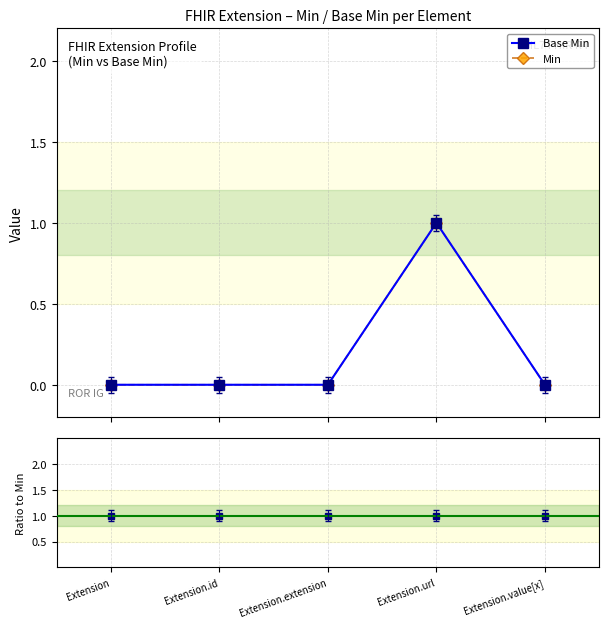

Reading right to left, extract all data points from this chart.

Base Min: Extension.value[x]=0	Extension.url=1	Extension.extension=0	Extension.id=0	Extension=0
Min: Extension.value[x]=0	Extension.url=1	Extension.extension=0	Extension.id=0	Extension=0
Base Min / Min: Extension.value[x]=1	Extension.url=1	Extension.extension=1	Extension.id=1	Extension=1